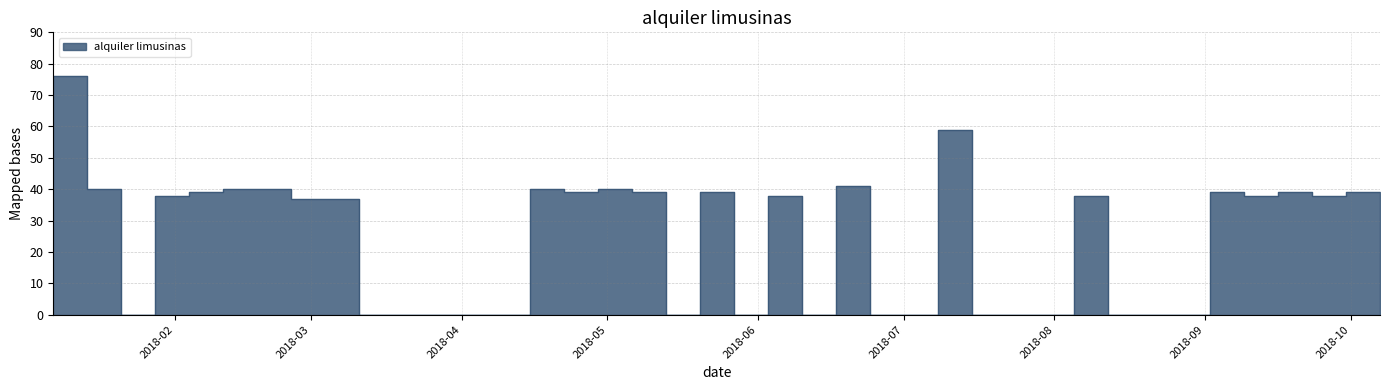

Does the chart display data point markers on the line(s)?

No